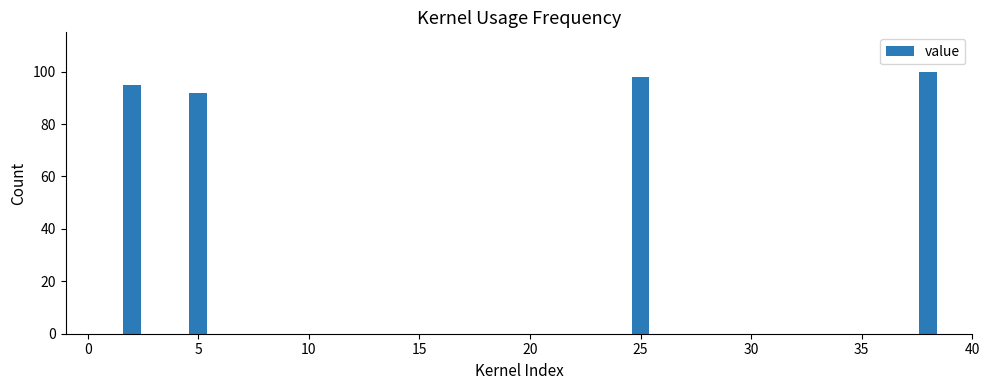

What is the greatest value displayed?

100